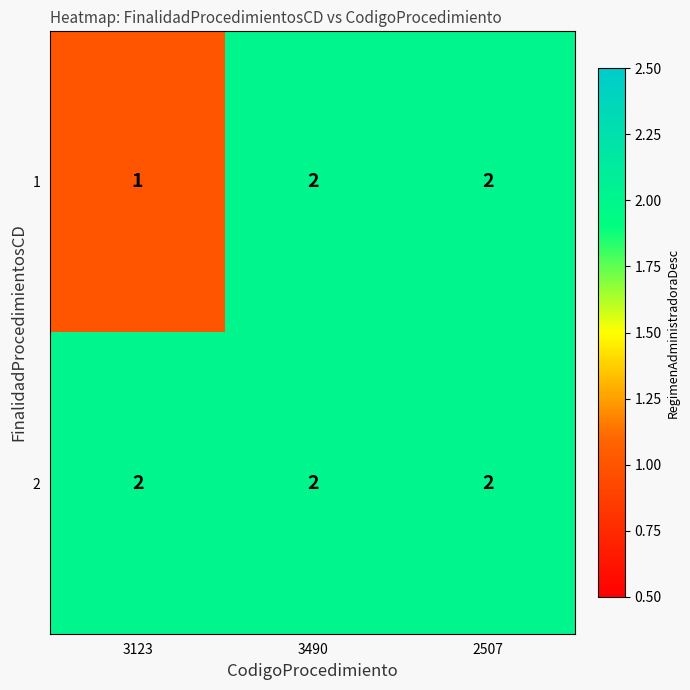

Is it true that 1 equals 3 at 3490?

False